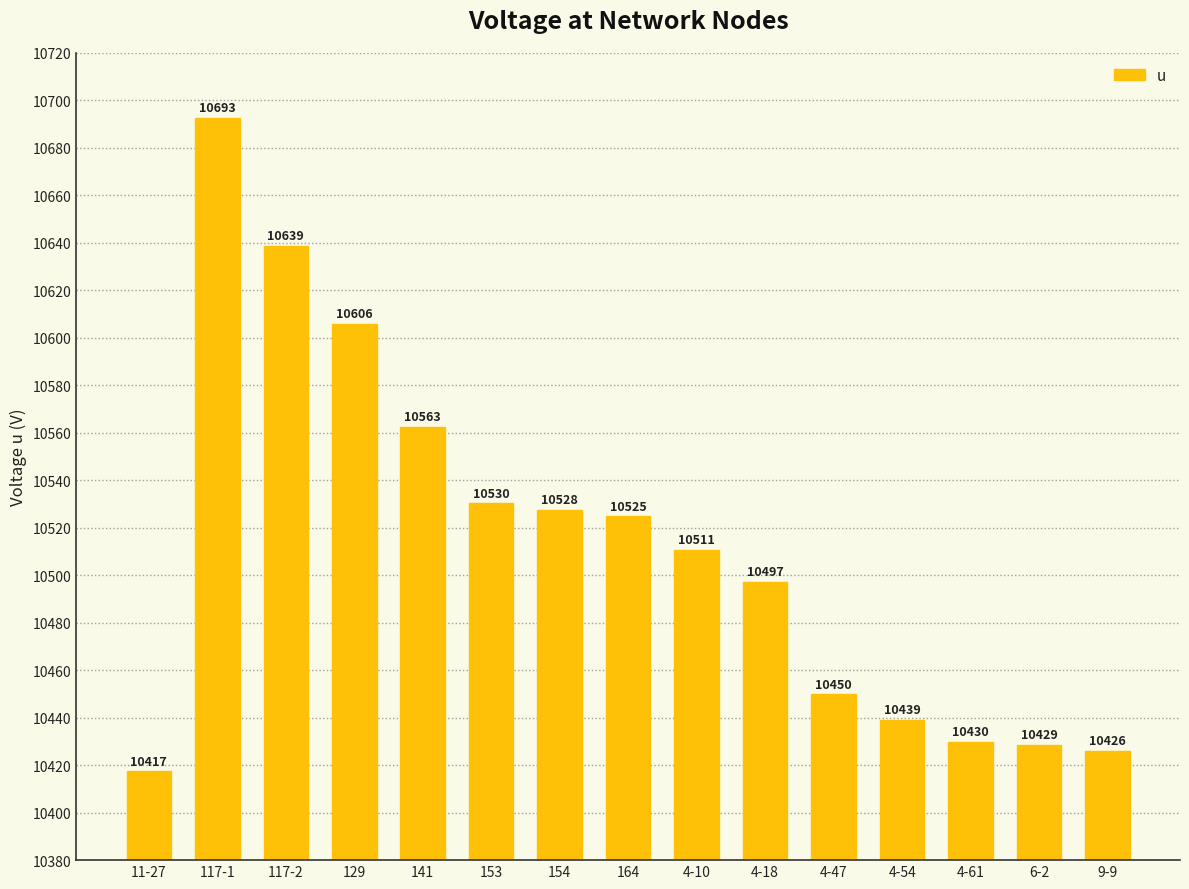

What is the difference between the maximum and minimum values?

275.3